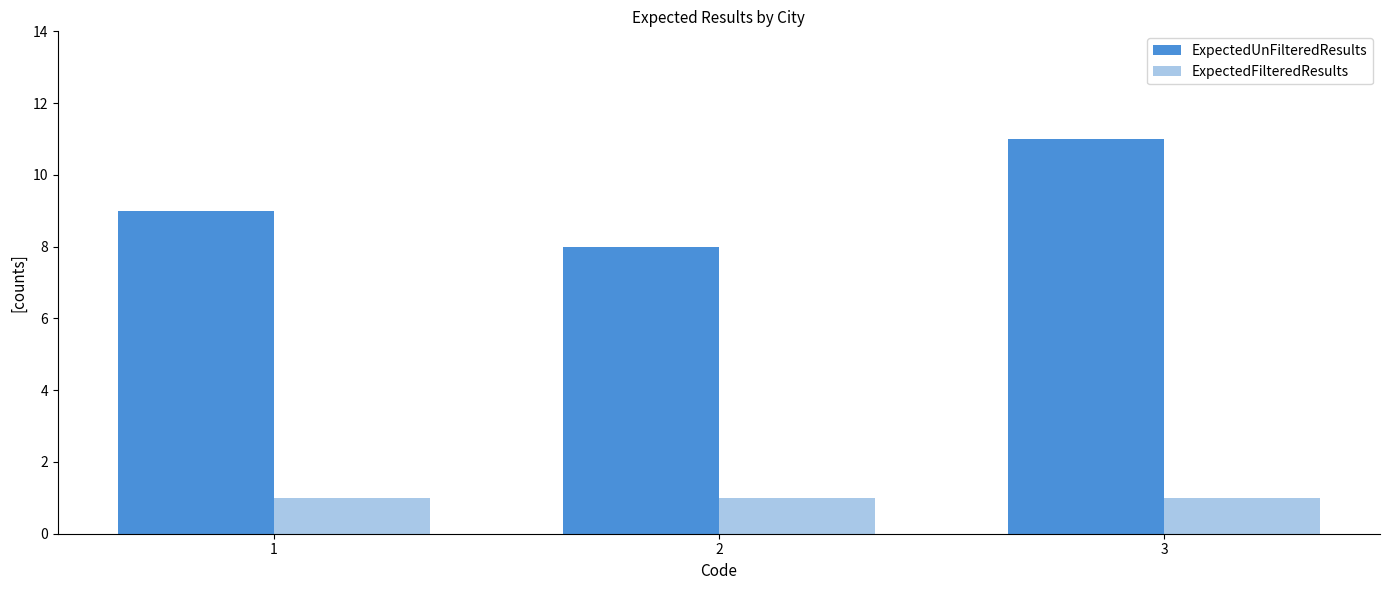

Does the chart contain any negative values?

No